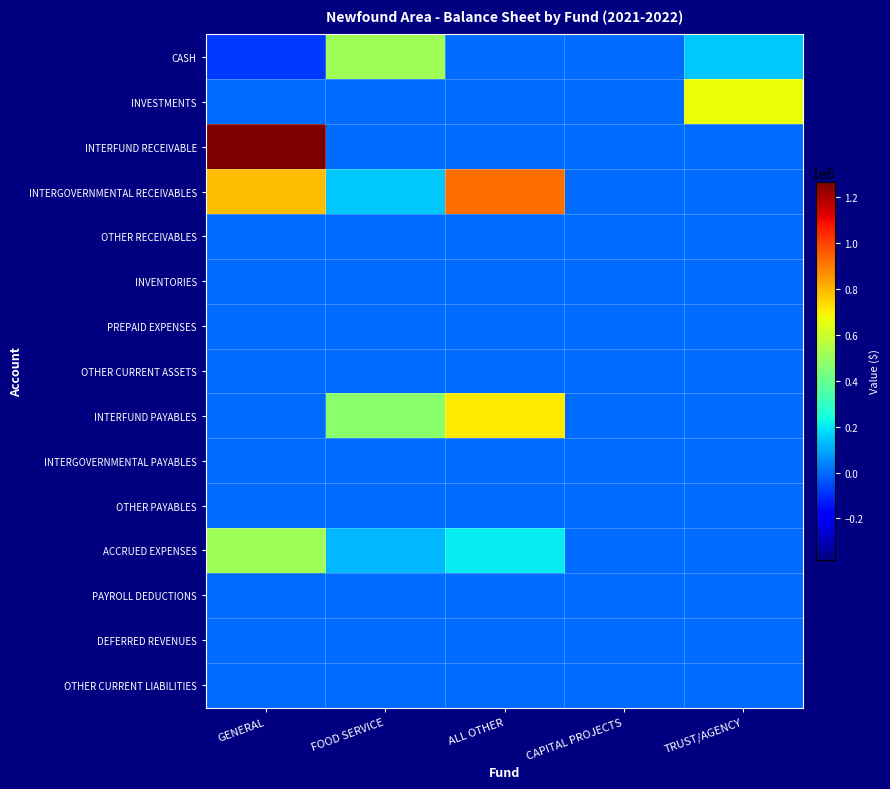

At FOOD SERVICE, list the series in order from smallest to largest.

INVESTMENTS, INTERFUND RECEIVABLE, OTHER RECEIVABLES, PREPAID EXPENSES, OTHER CURRENT ASSETS, INTERGOVERNMENTAL PAYABLES, OTHER PAYABLES, PAYROLL DEDUCTIONS, DEFERRED REVENUES, OTHER CURRENT LIABILITIES, INVENTORIES, ACCRUED EXPENSES, INTERGOVERNMENTAL RECEIVABLES, INTERFUND PAYABLES, CASH